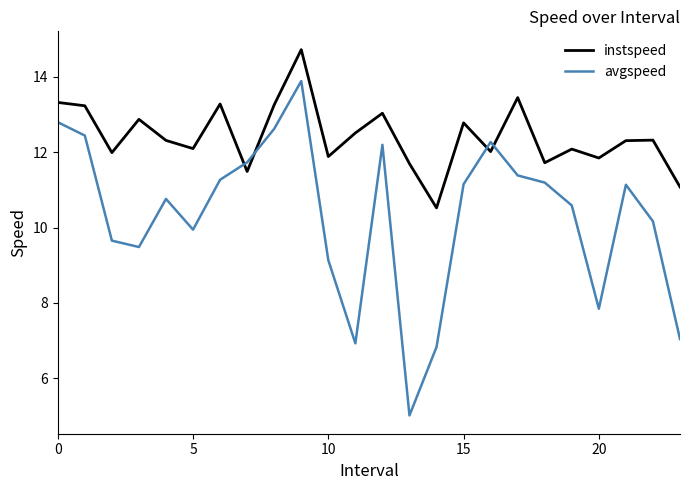

Which series has the widest spread of values?

avgspeed